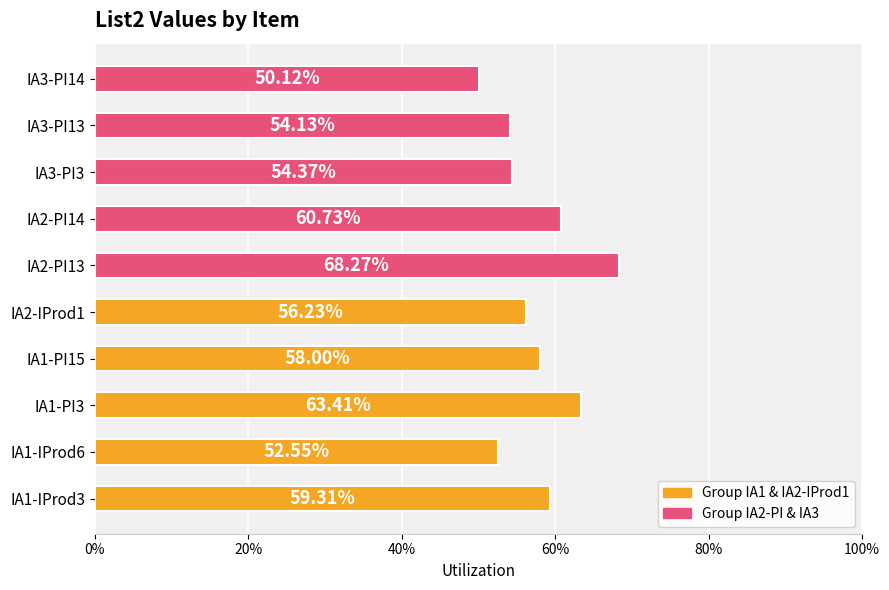

What is the difference between the maximum and minimum values?

0.2